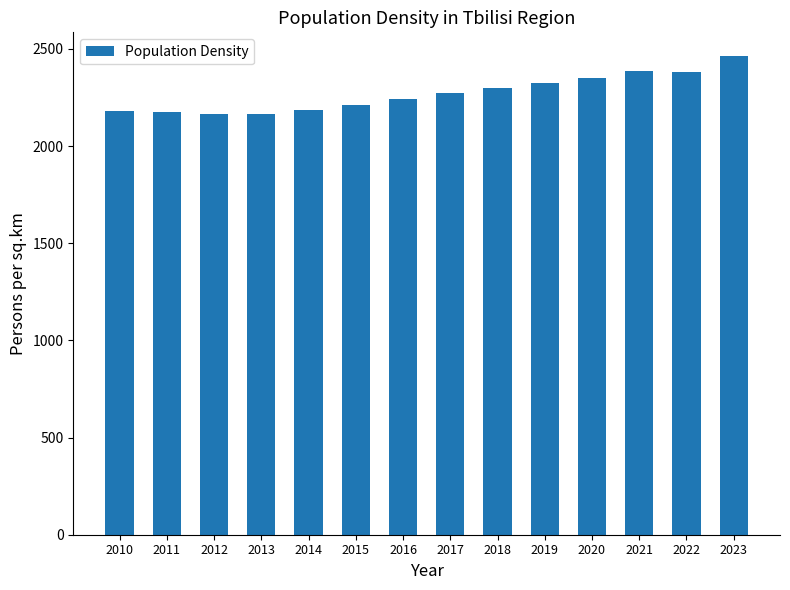

How many values are below 2271?

7